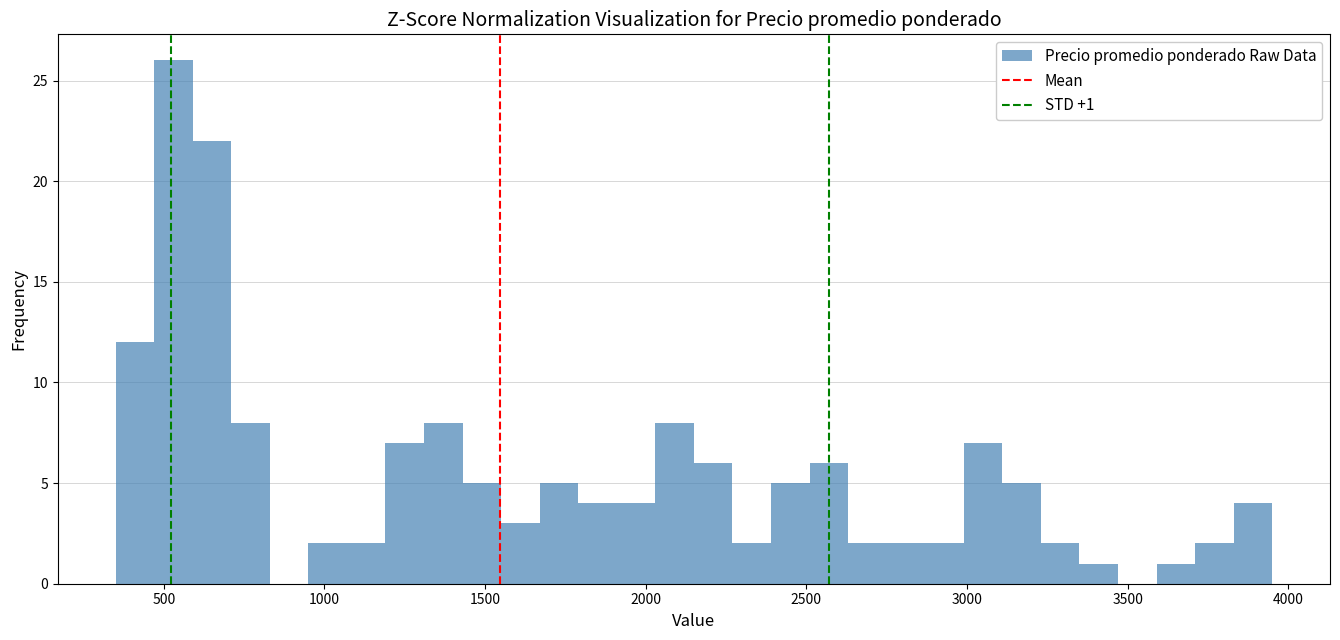

Read against the x-axis, roughly where is the centre of the tallest bar?

550